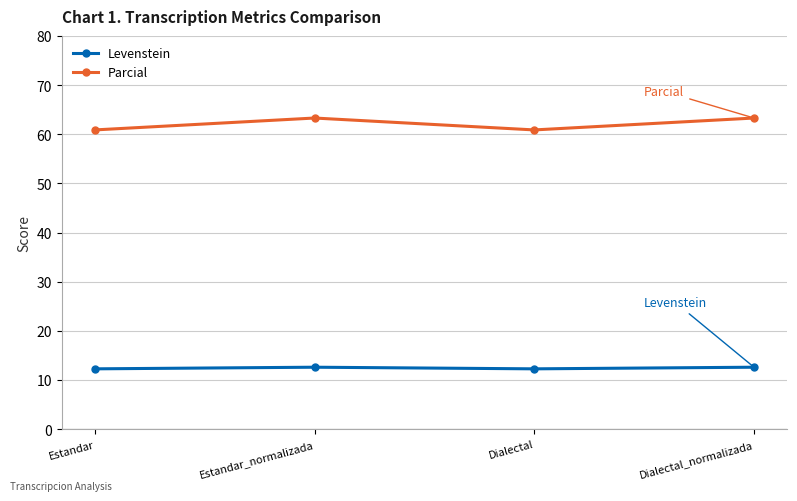

Is this an area chart (filled region under the line)?

No